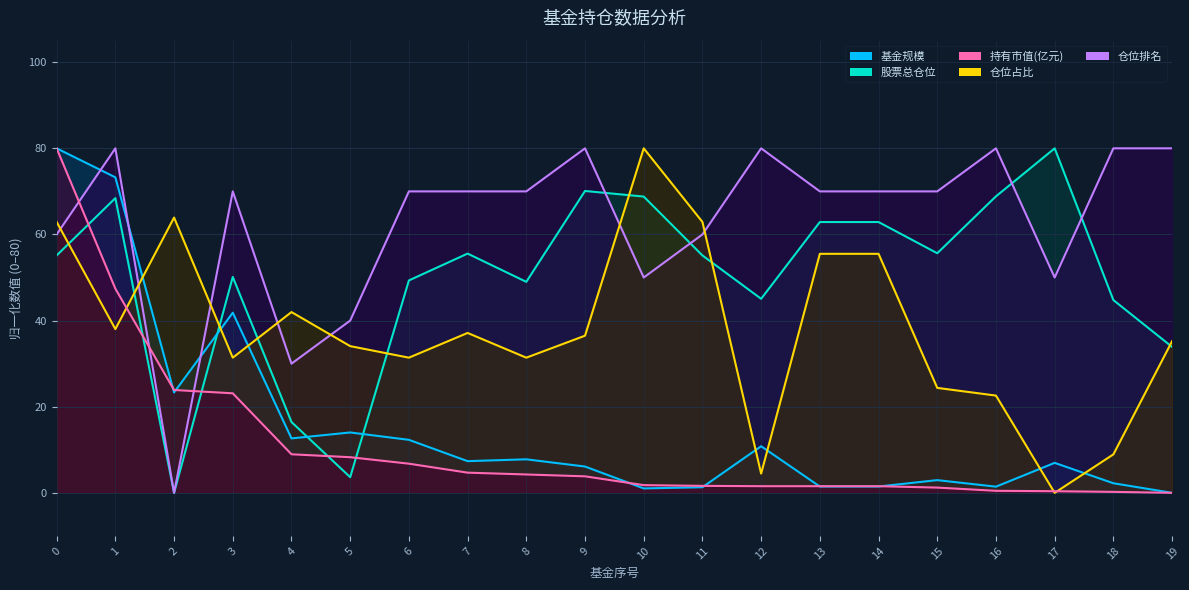

What is the spread (max minus min) of values at 18?

79.8